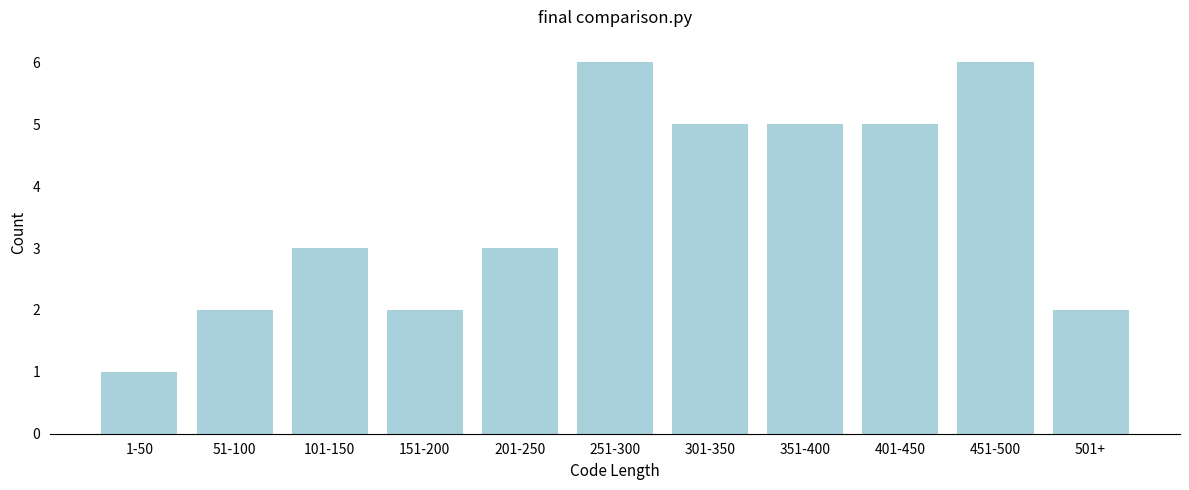

Reading right to left, extract all data points from this chart.

2	6	5	5	5	6	3	2	3	2	1